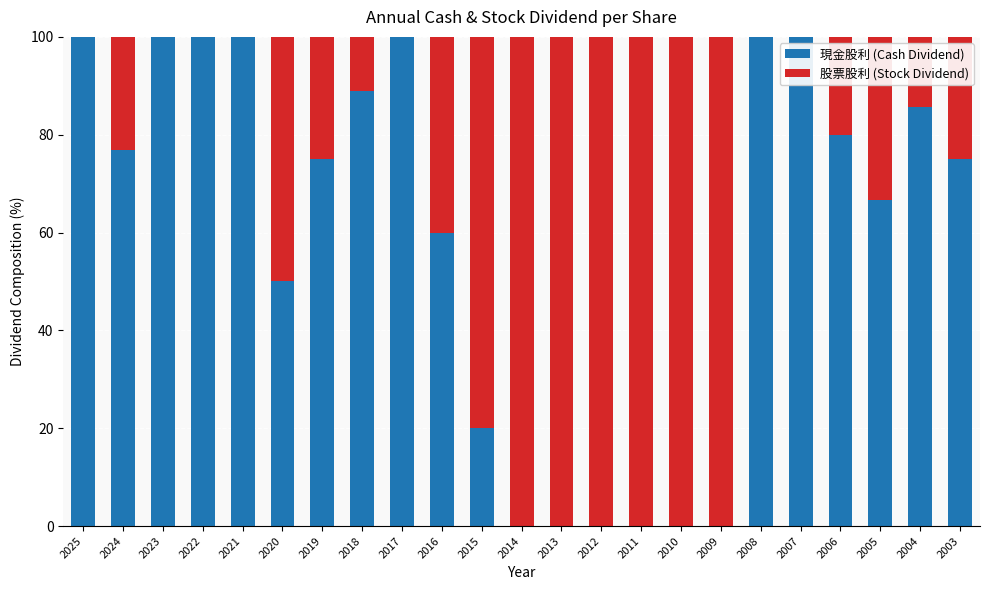

The value of 現金股利 (Cash Dividend) at 2023 is 38.1. True or false?

False